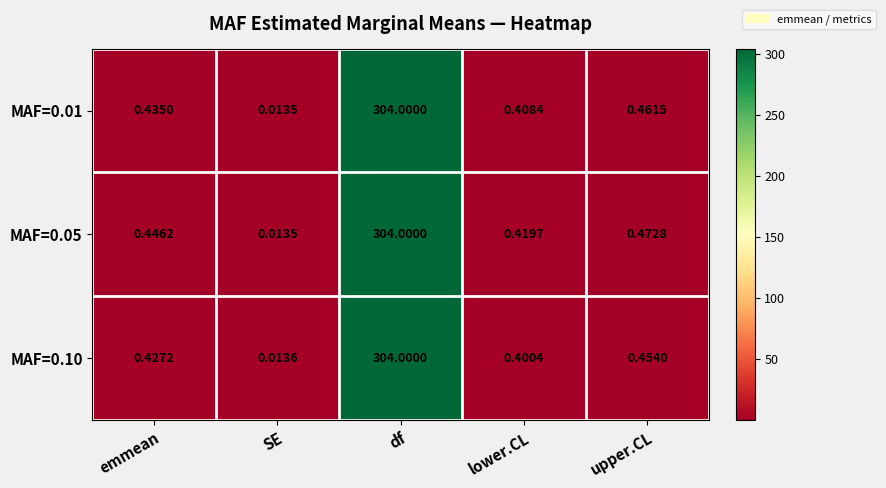

At which category is the sum across all series the highest?

df